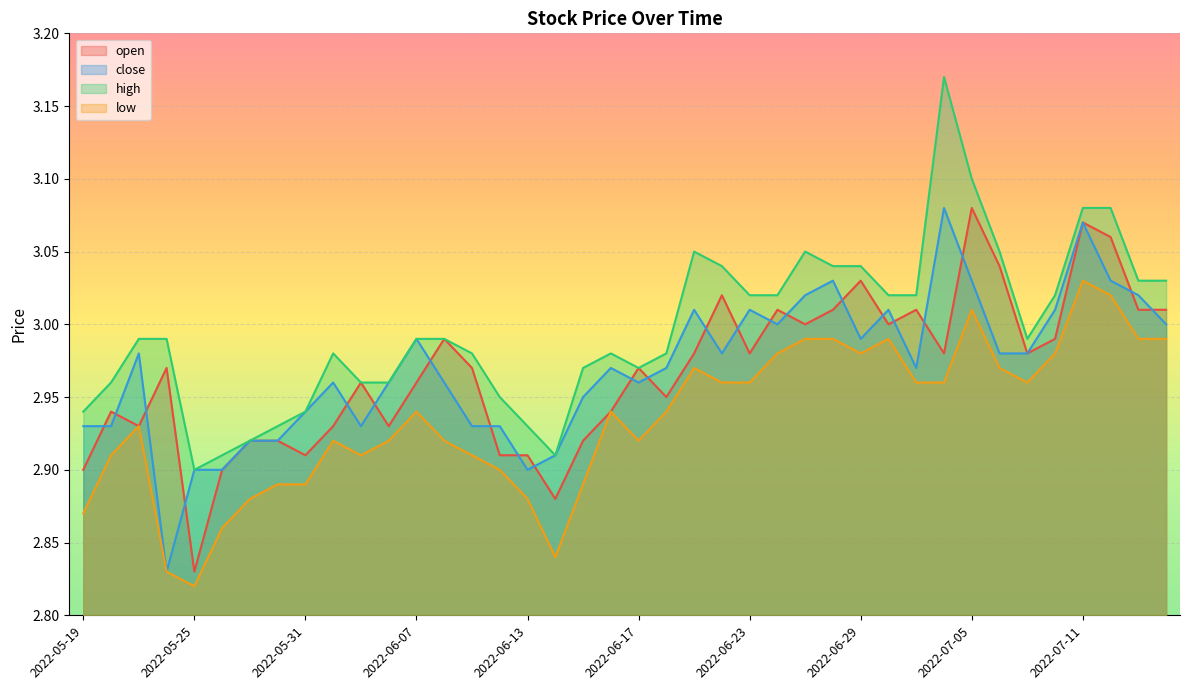

What is the maximum value shown in the chart?

3.2